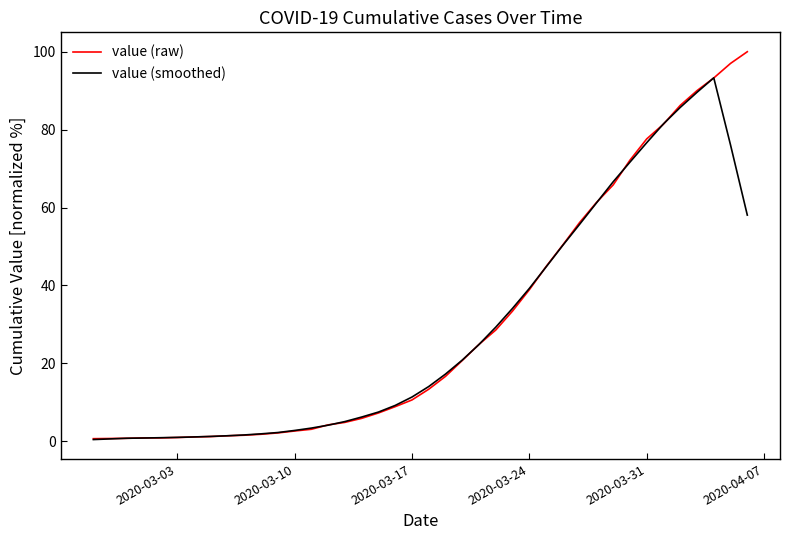

What is the maximum value for value (raw)?

100.0